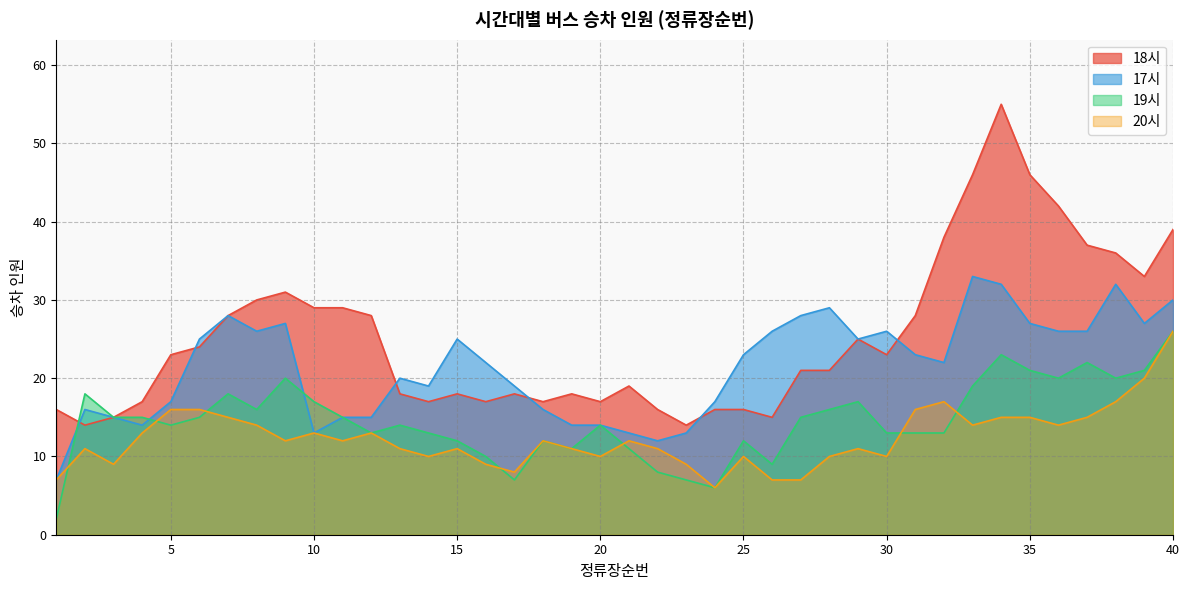

True or false: 20시 and 18시 intersect in this chart.

False